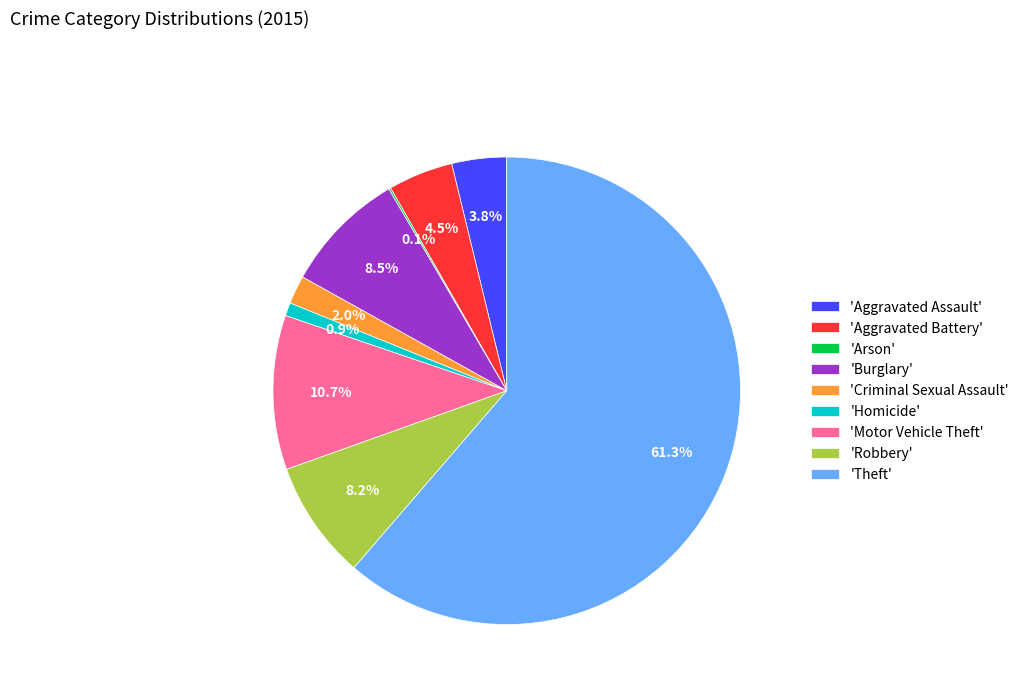

Which category has the biggest portion of the pie?

'Theft'